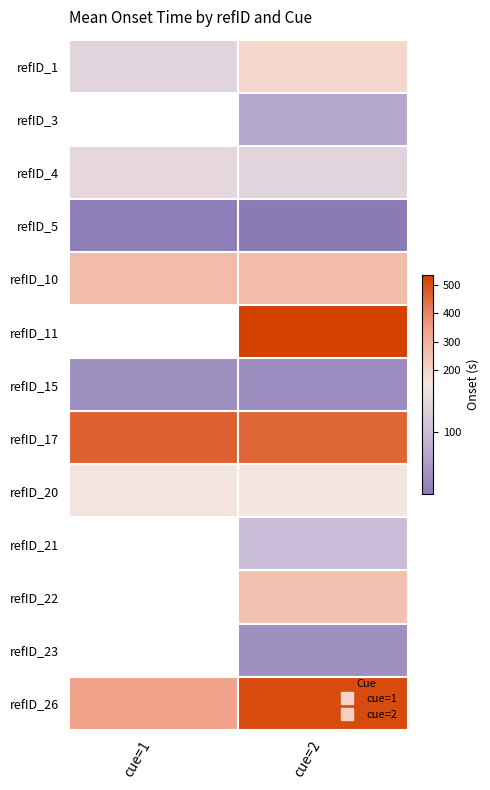

What is the smallest value displayed?

33.3